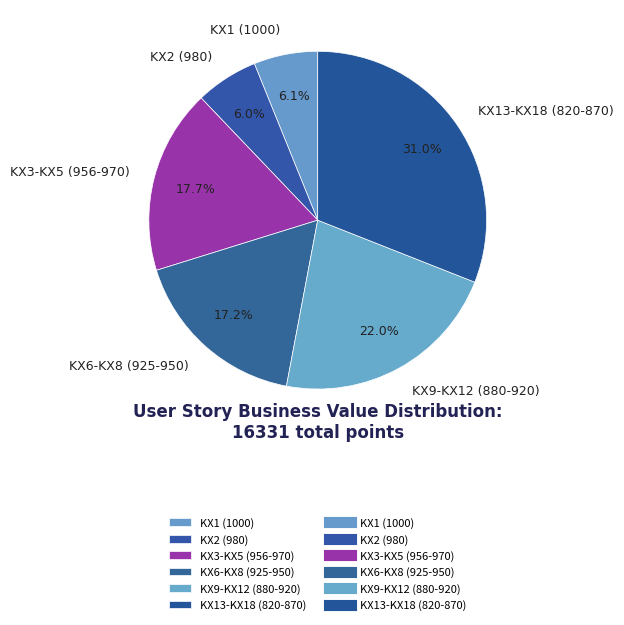

Does KX13-KX18 (820-870) account for over 50% of the chart?

No